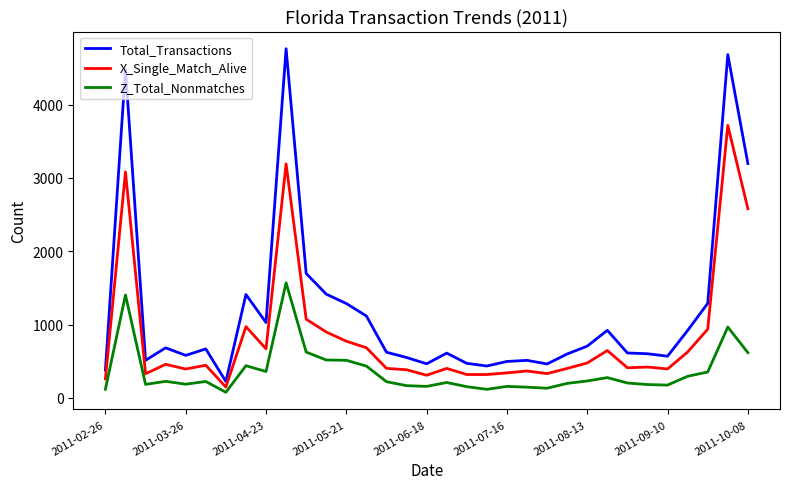

What is the maximum value for Z_Total_Nonmatches?

1569